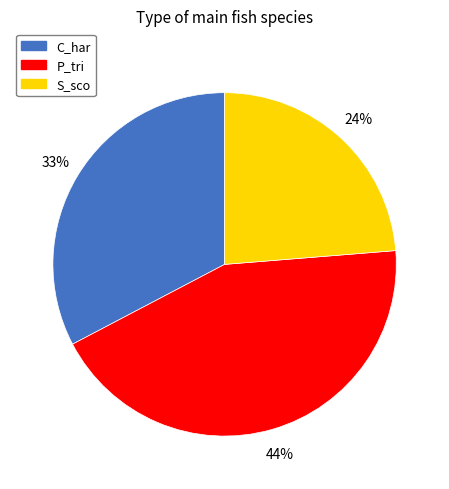

Which slice is the largest?

P_tri